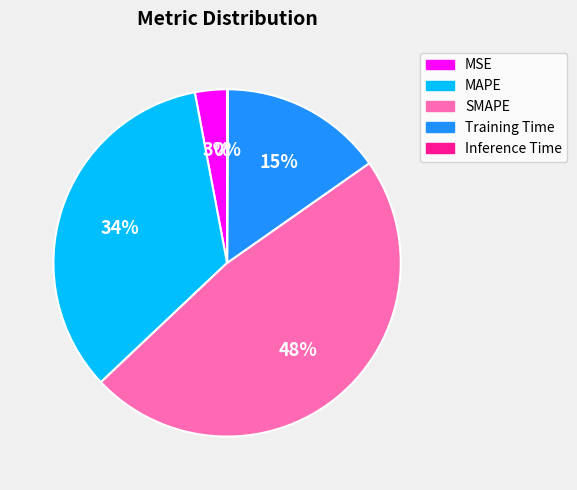

The MSE slice represents 3% of the pie. True or false?

True